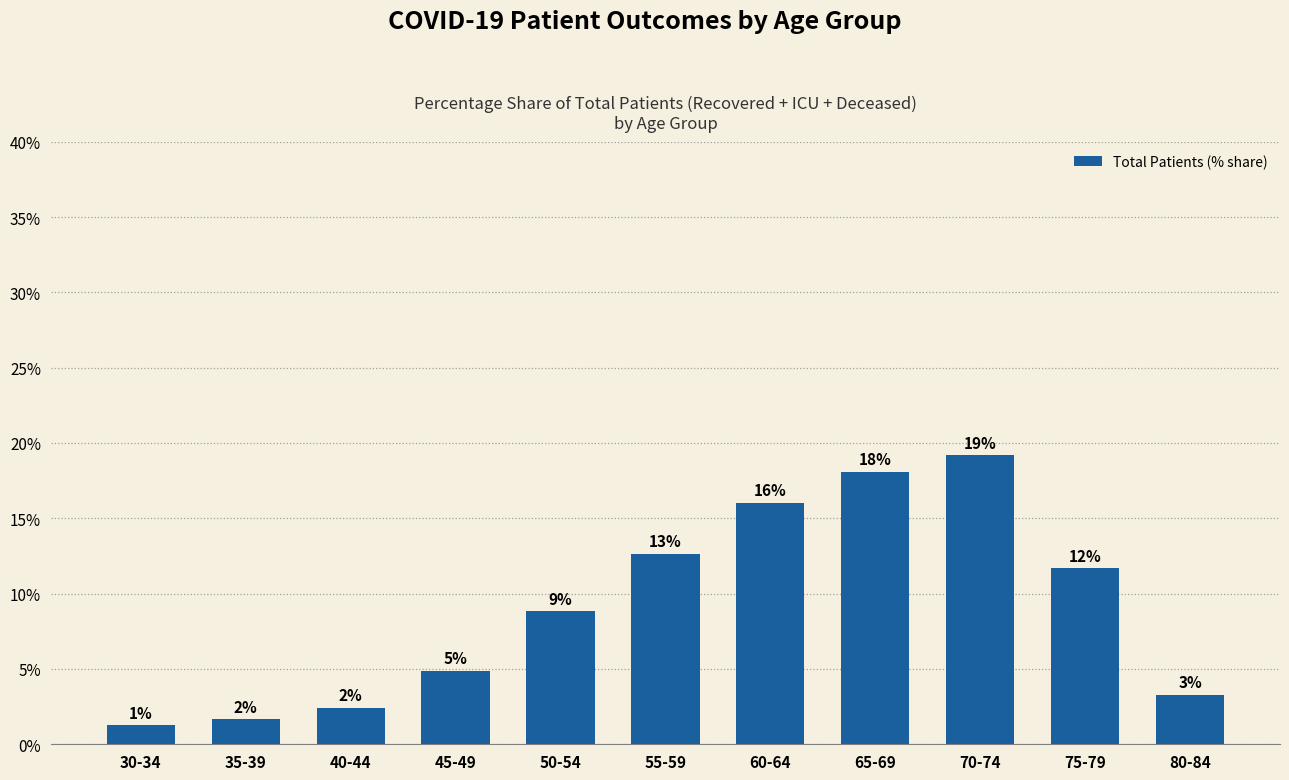

Are the bars horizontal?

No